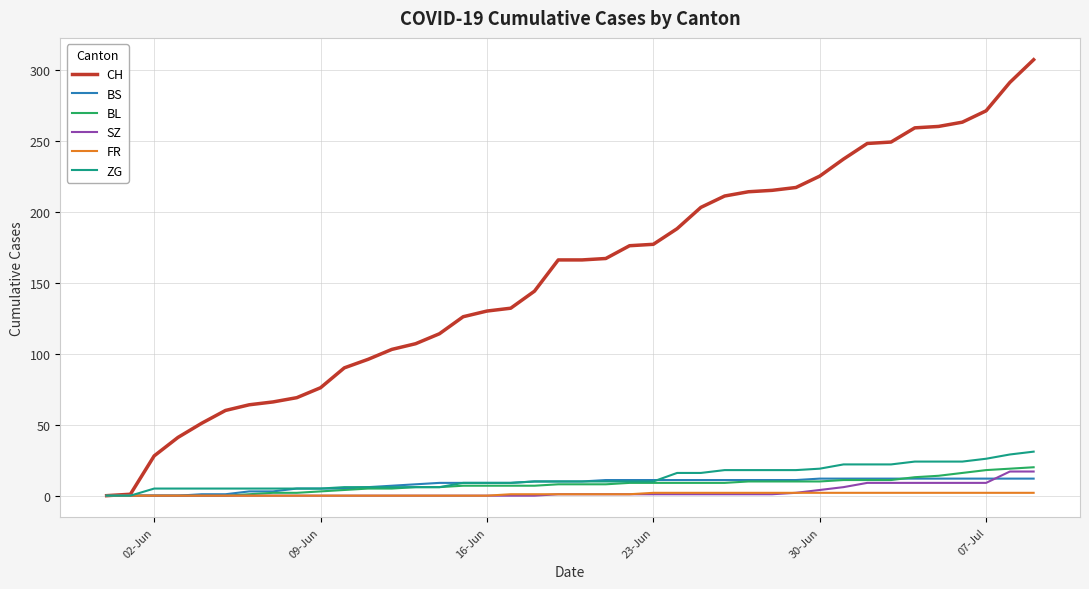

Which series has the widest spread of values?

CH